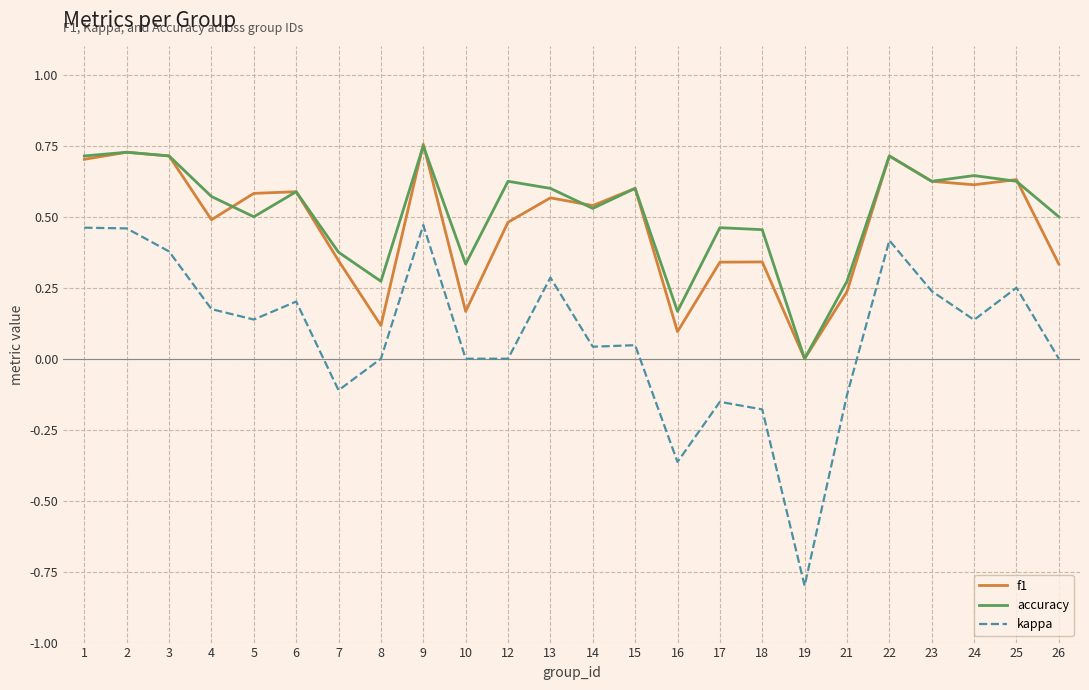

Is it true that accuracy equals 0.5 at 18?

True